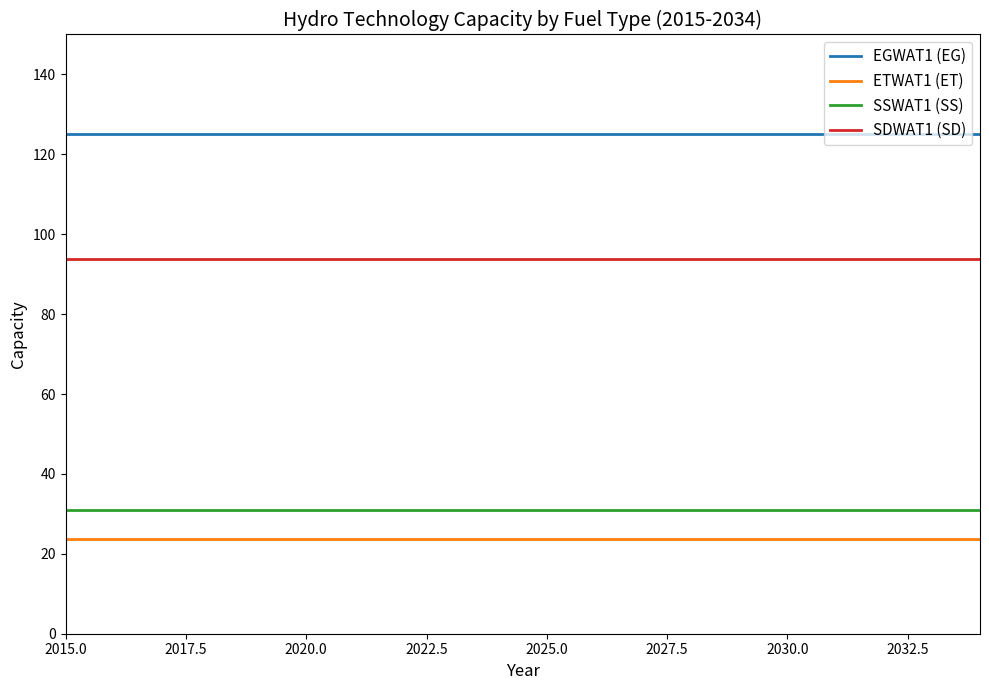

True or false: SSWAT1 (SS) and ETWAT1 (ET) intersect in this chart.

False